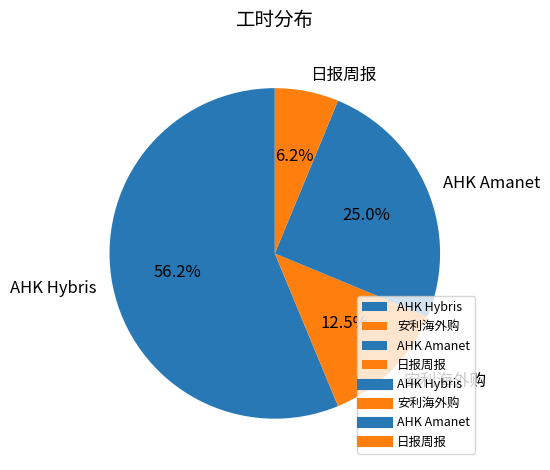

Is there any slice that represents more than half of the pie?

Yes